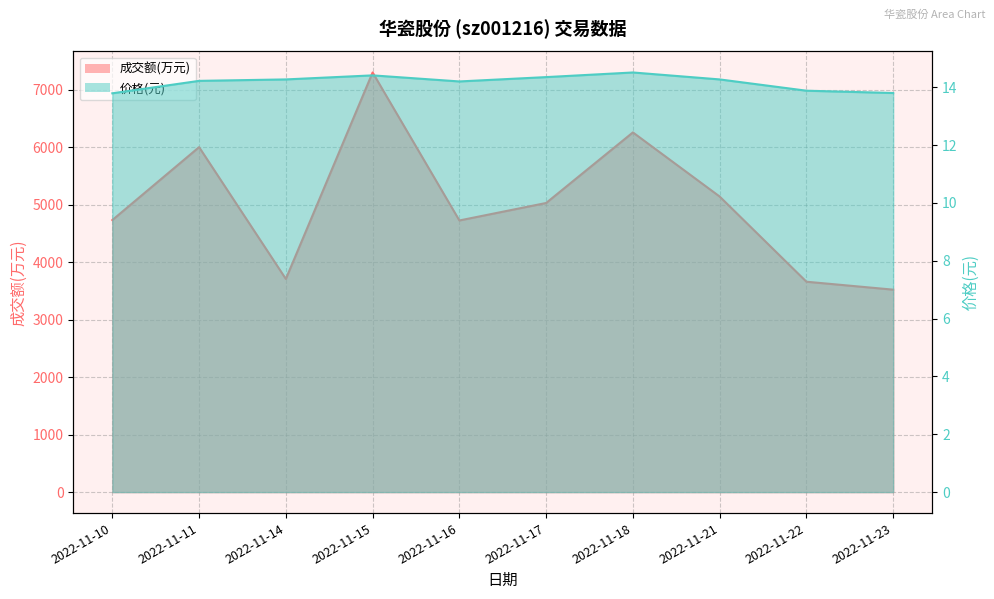

Which series has the largest range (max minus min)?

成交额(万元)